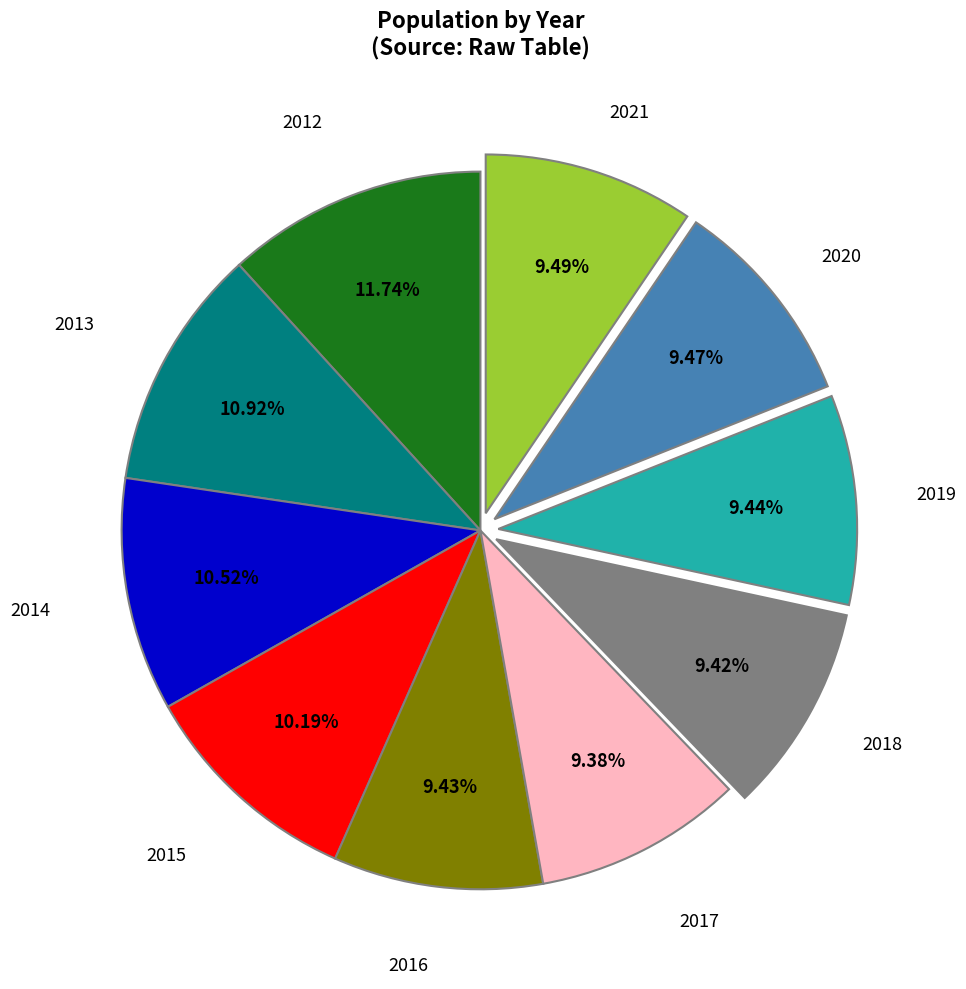

Does any single category account for the majority?

No